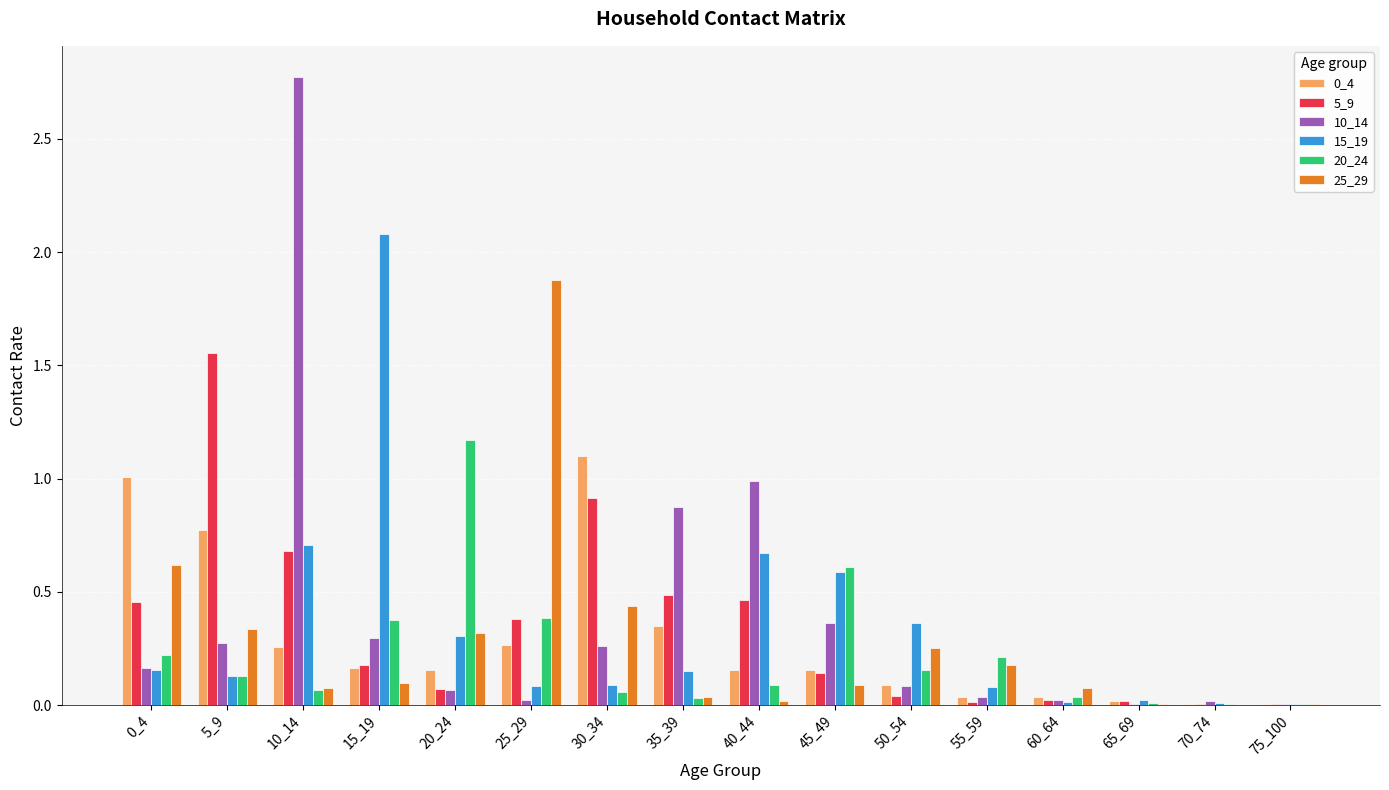

At which label does 25_29 reach its peak?

25_29